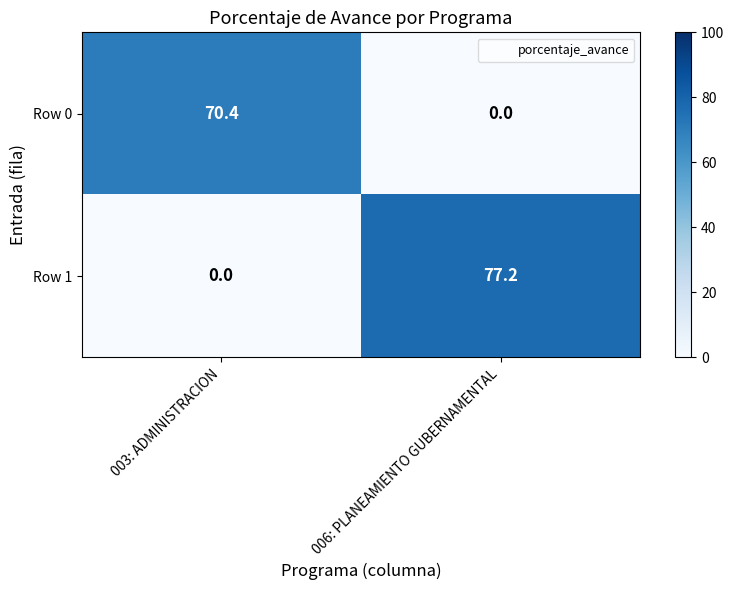

Reading right to left, list all the values displayed in this chart.

Row 0: 006: PLANEAMIENTO GUBERNAMENTAL=0.0	003: ADMINISTRACION=70.4
Row 1: 006: PLANEAMIENTO GUBERNAMENTAL=77.2	003: ADMINISTRACION=0.0